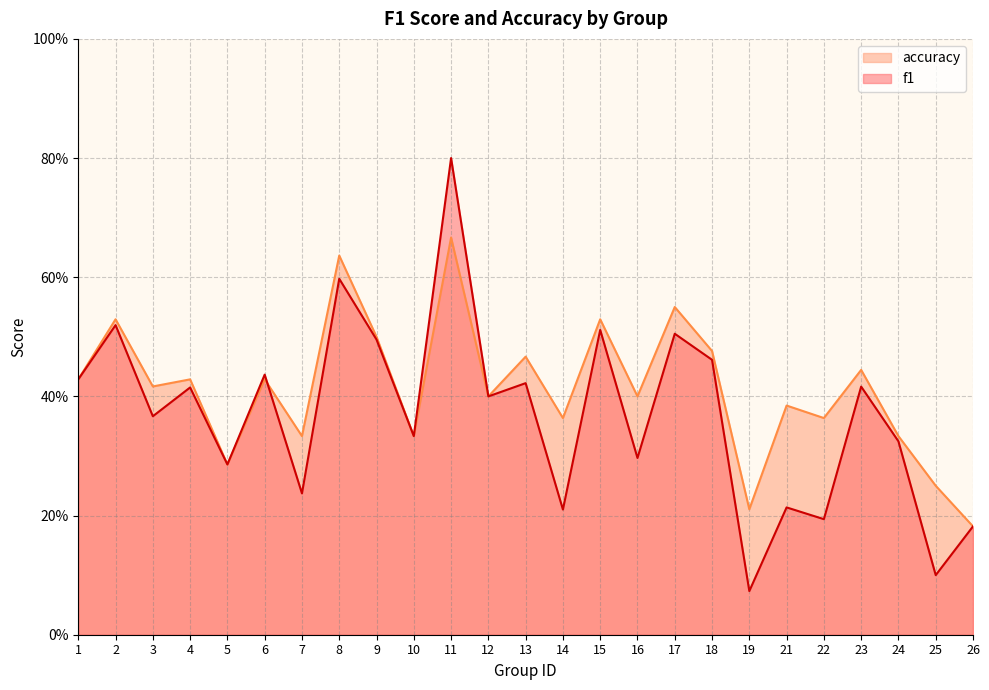

What is the value of the accuracy point at the 5th from the left?

0.3